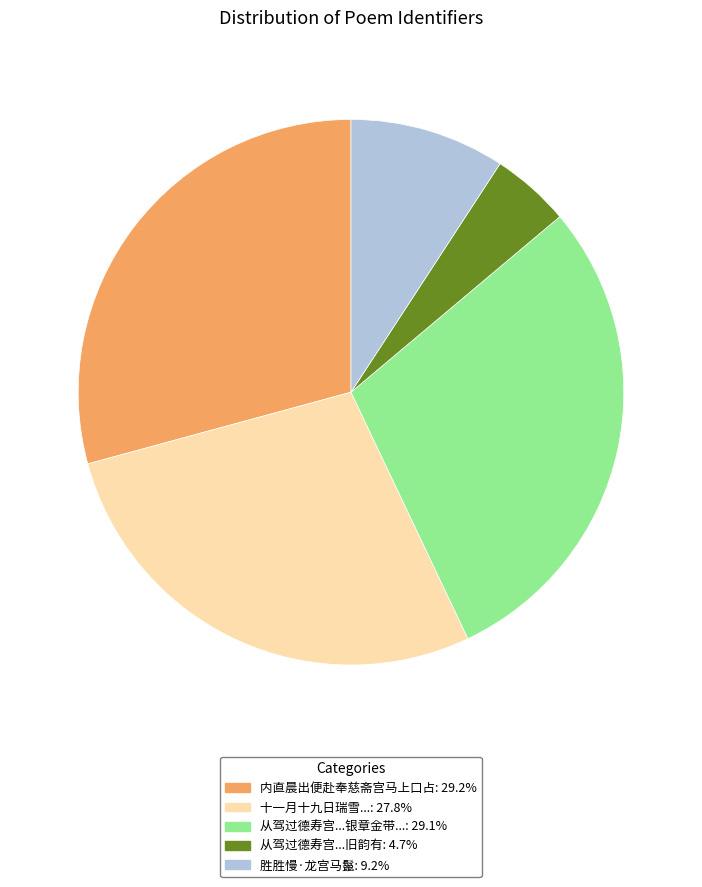

Does any single category account for the majority?

No